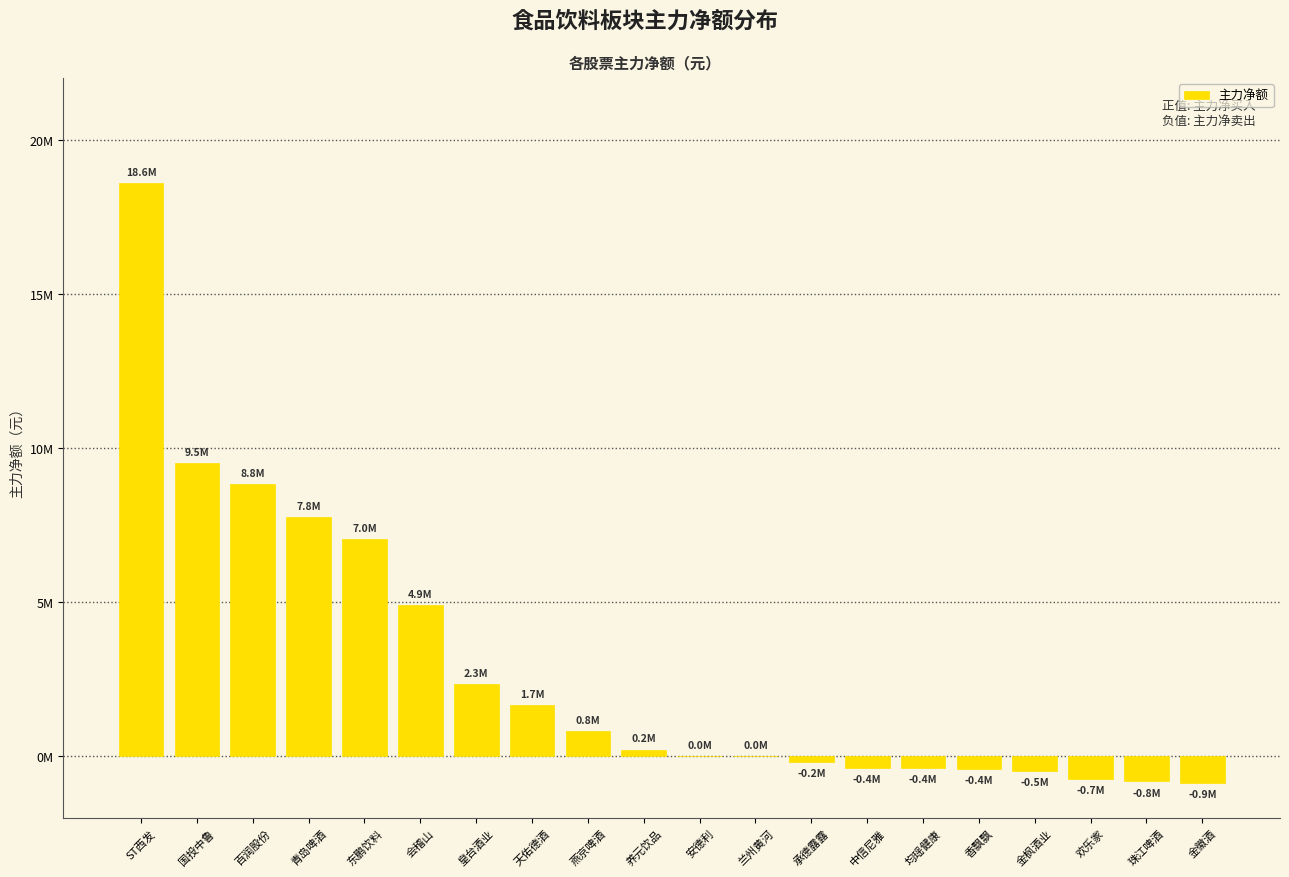

At which category does the chart reach its peak across all series?

ST西发